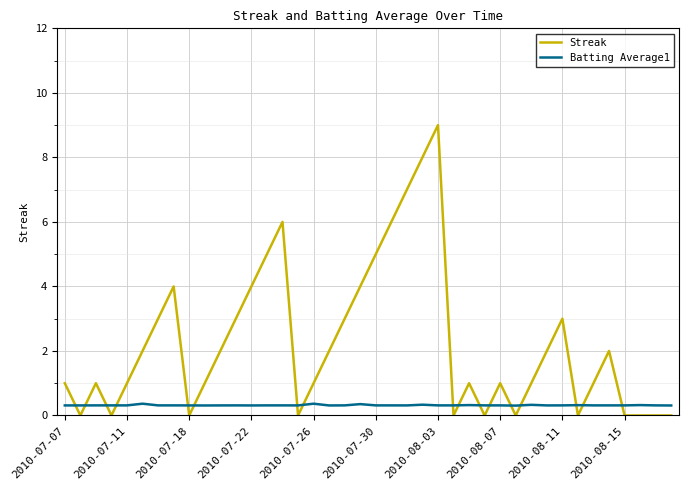

What is the difference between the maximum and minimum values in the Streak series?

9.0